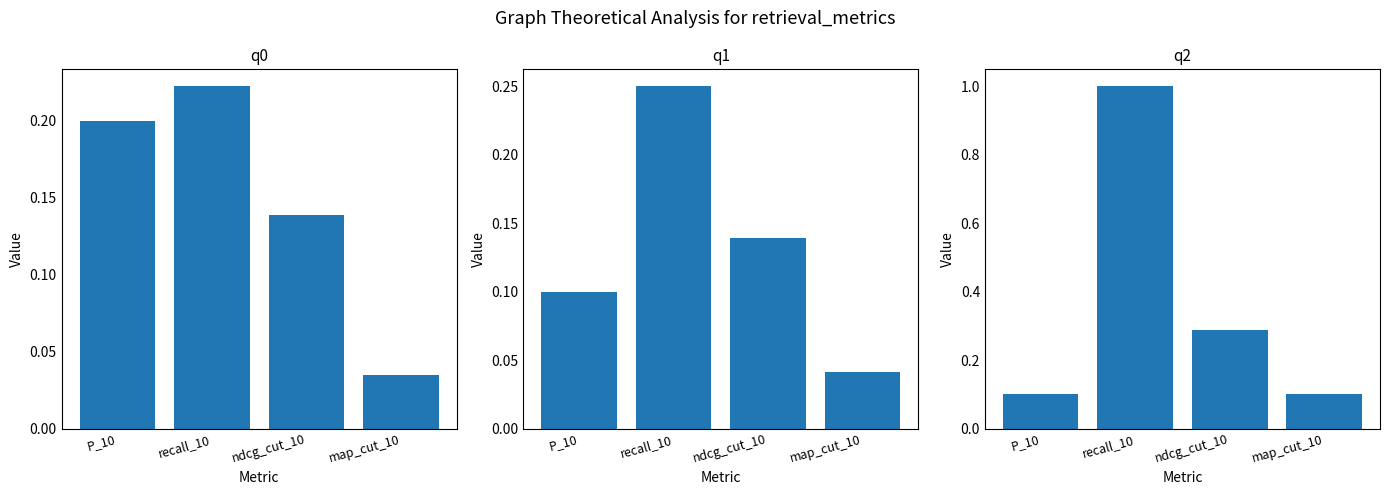

True or false: q2 has a value of 0.2 at ndcg_cut_10.

False